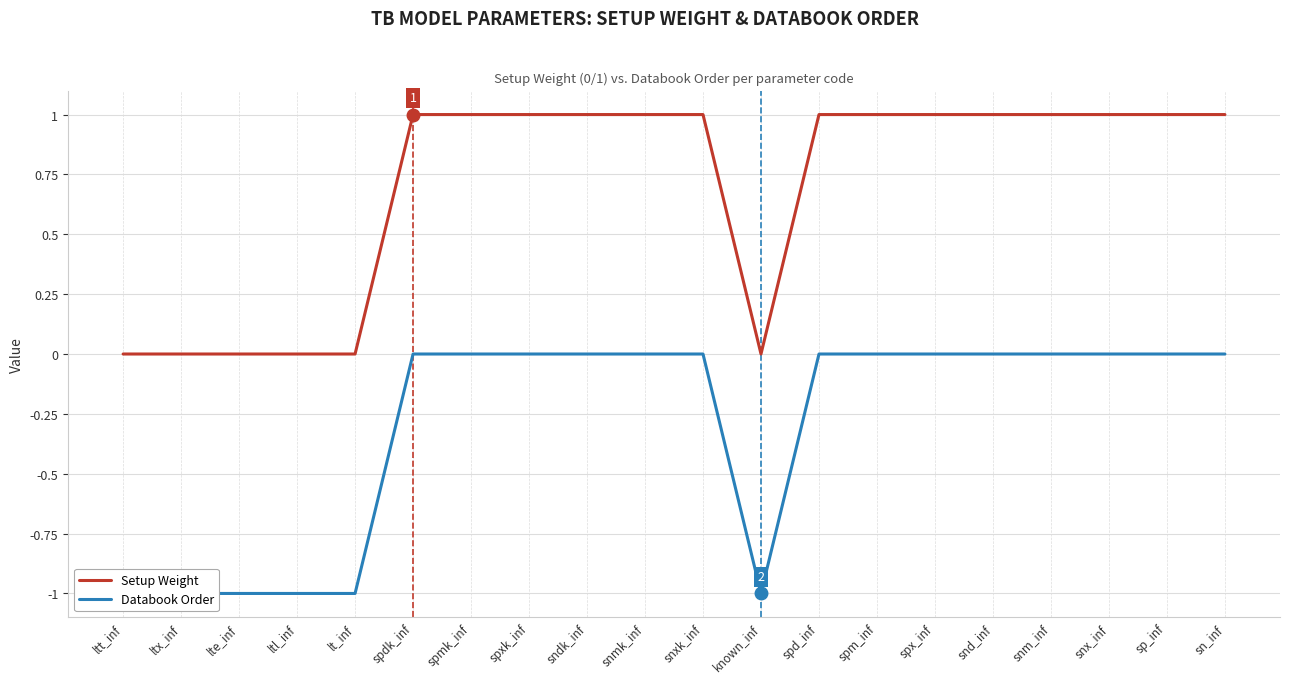

What is the label of the 12th point from the left?

known_inf